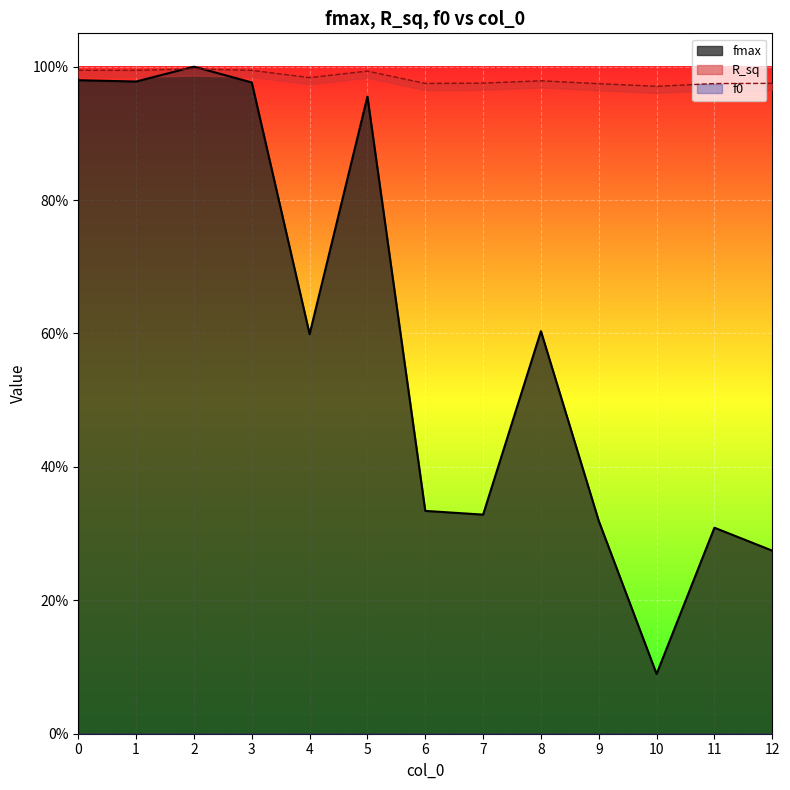

The value of fmax at 5 is 1.0. True or false?

True